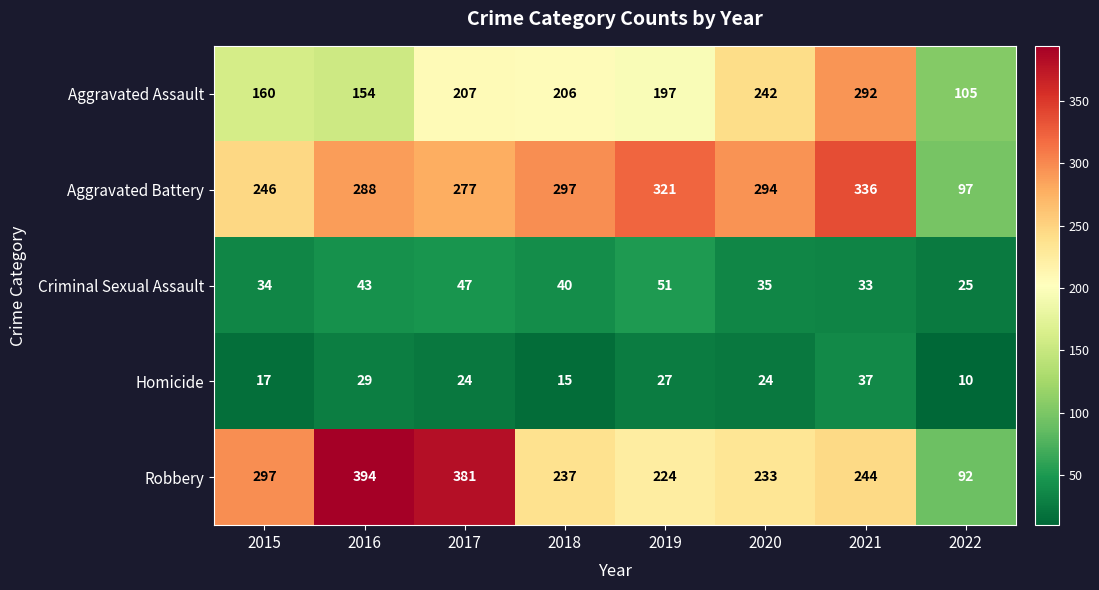

What is the minimum value shown in the chart?

10